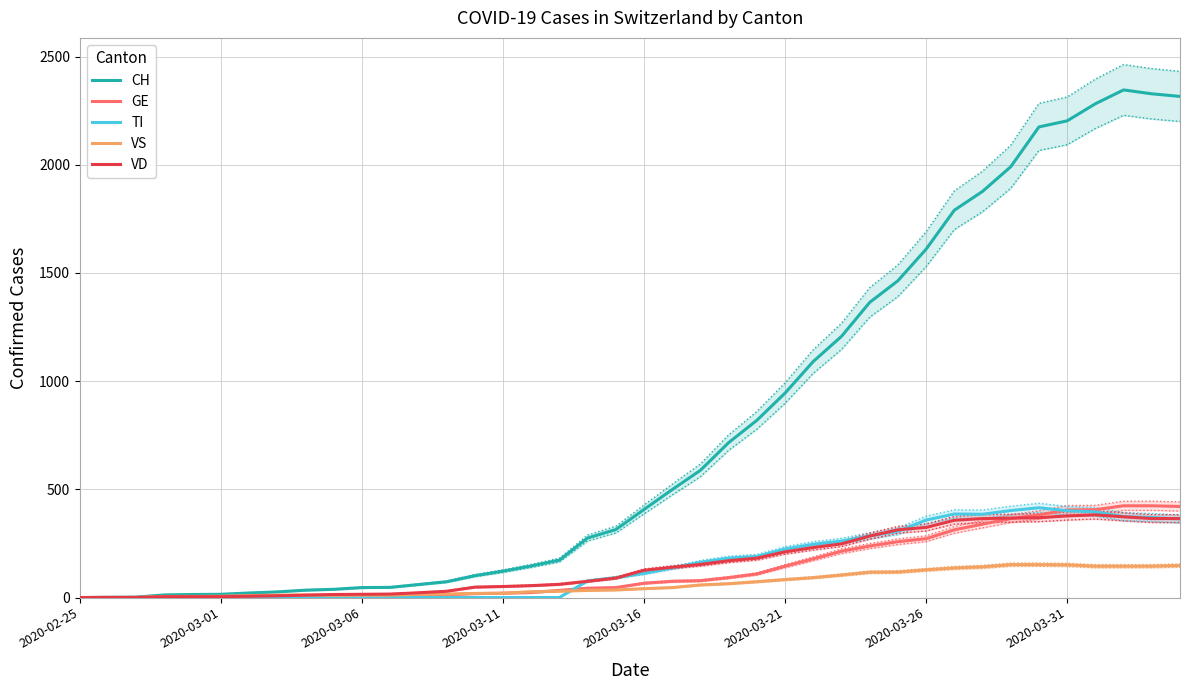

What is the average value of the VD series?

155